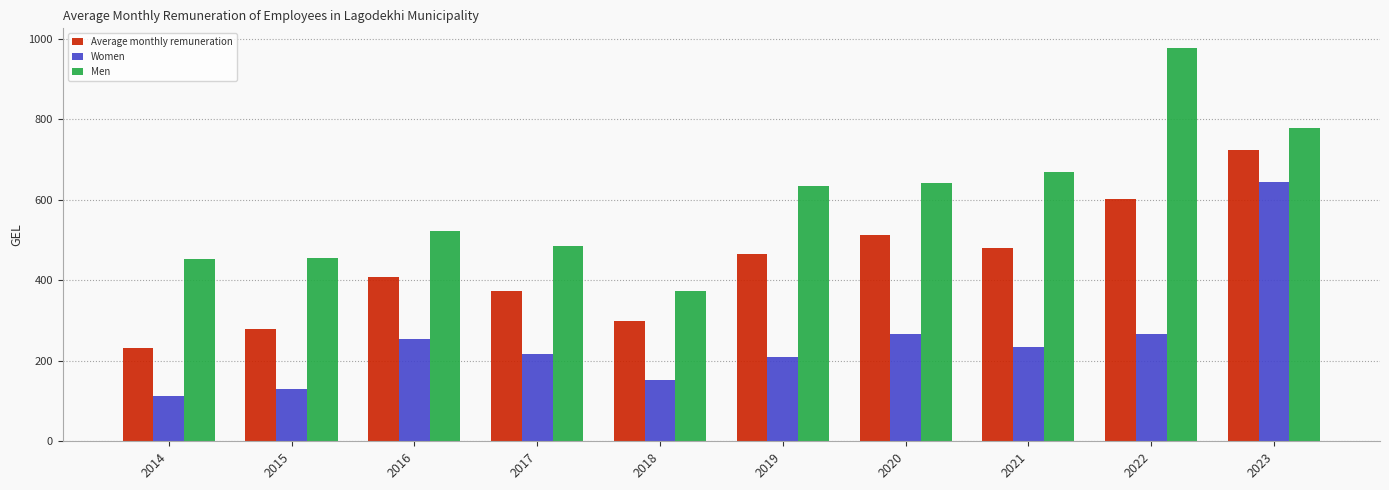

List the series in order of their overall mean, highest first.

Men, Average monthly remuneration, Women